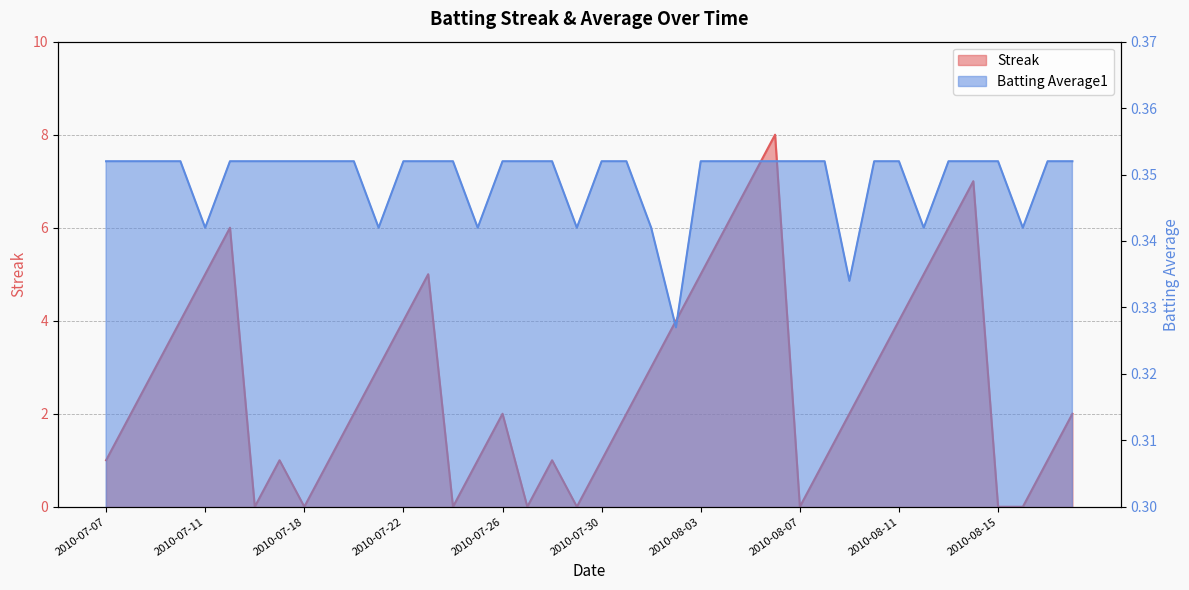

Which series ends up on top after the final intersection of Batting Average1 and Streak?

Streak